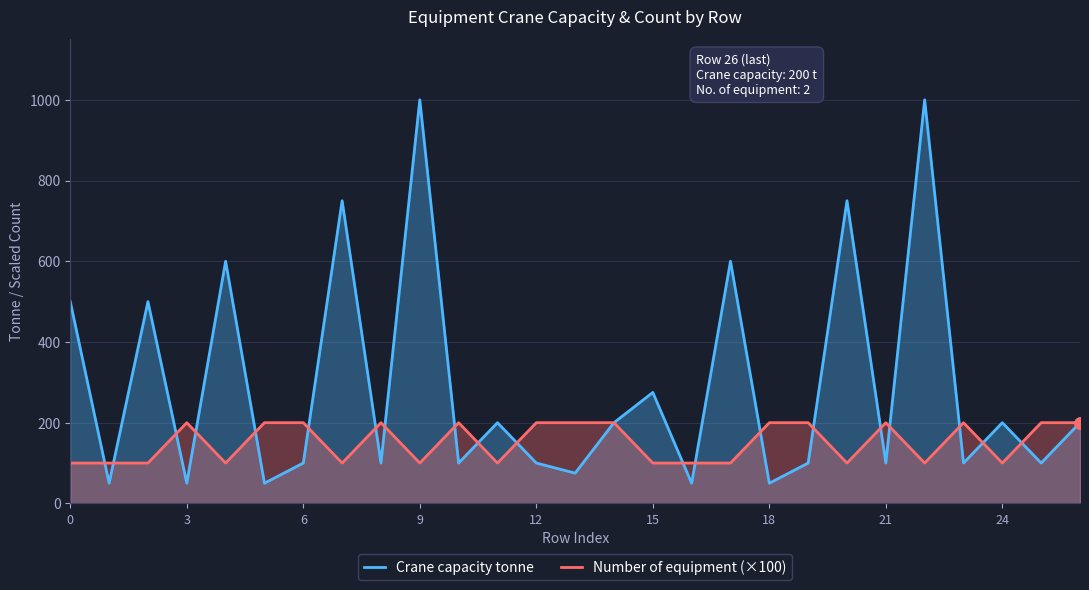

What are all the series names shown in the legend?

Crane capacity tonne, Number of equipment (×100)